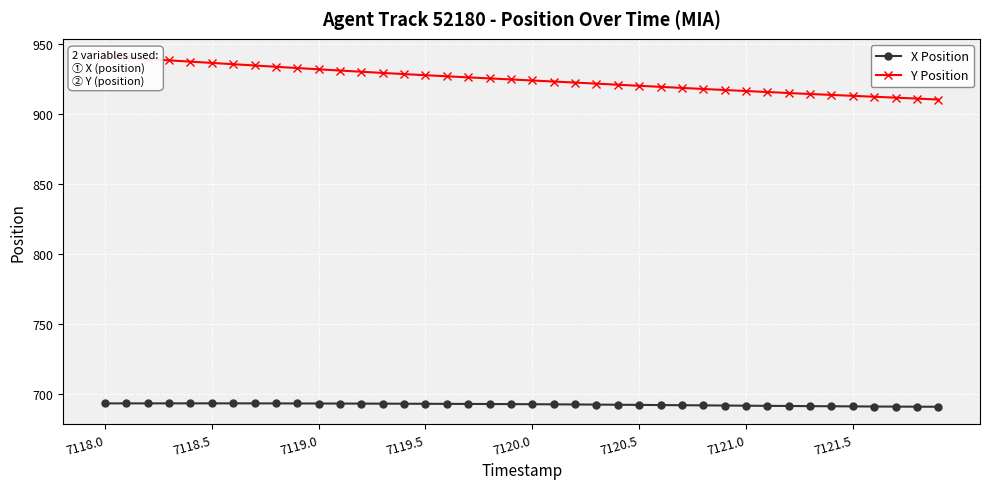

Is this an area chart (filled region under the line)?

No